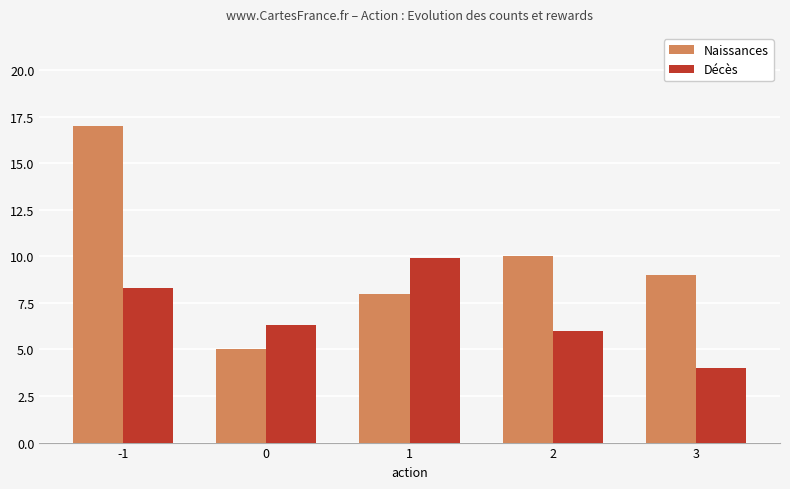

The Naissances series shows 17.0 at -1. True or false?

True